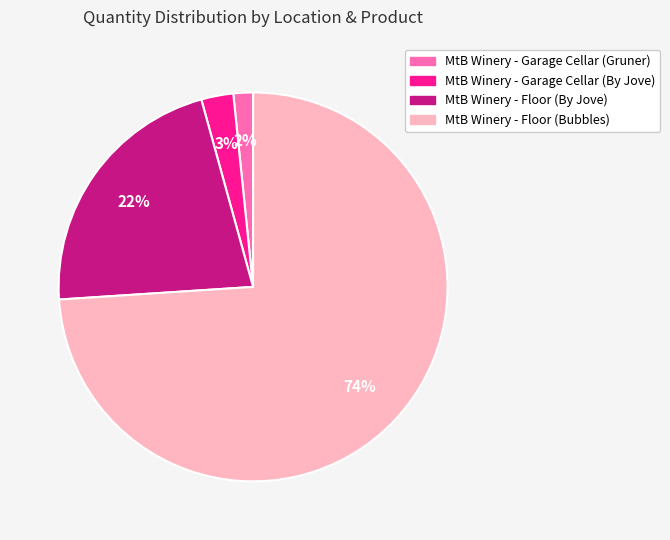

To the nearest percent, what portion does MtB Winery - Garage Cellar (By Jove) represent?

3%